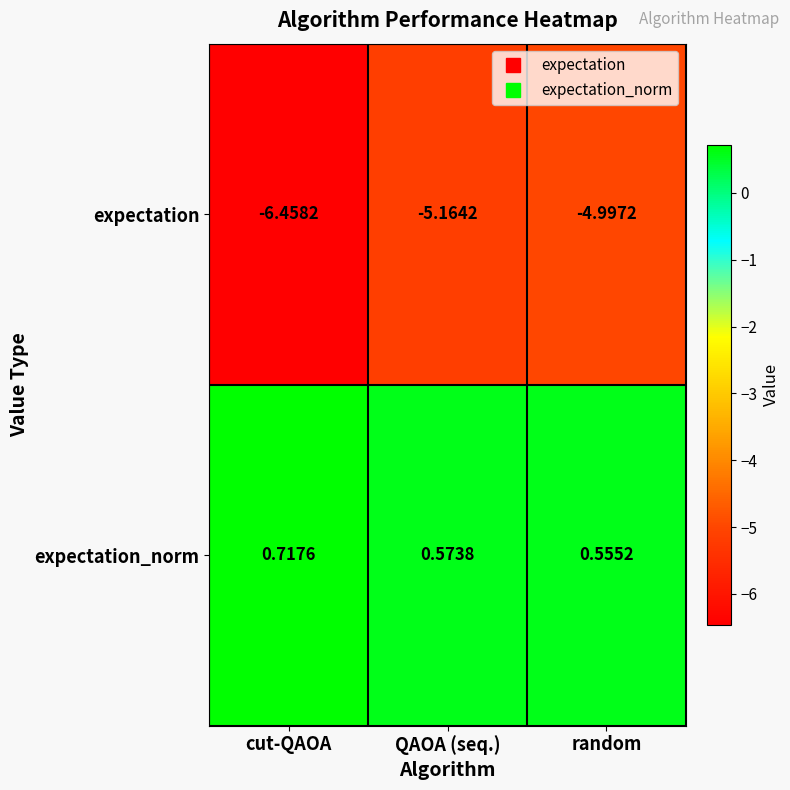

At which label does expectation reach its peak?

random